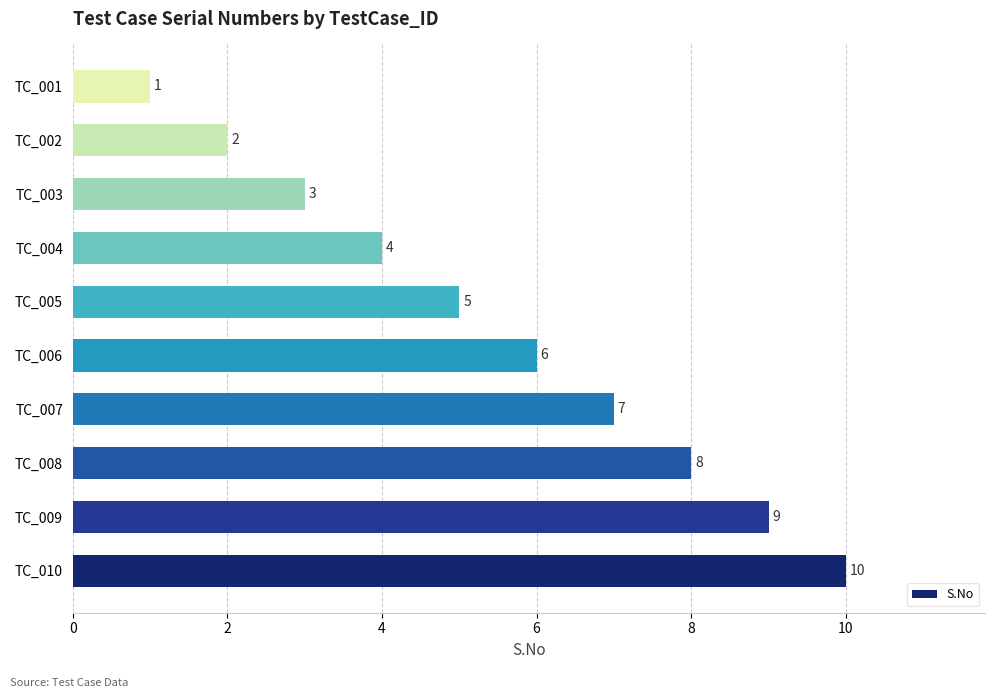

What is the sum of the values at TC_008 and TC_007?

15